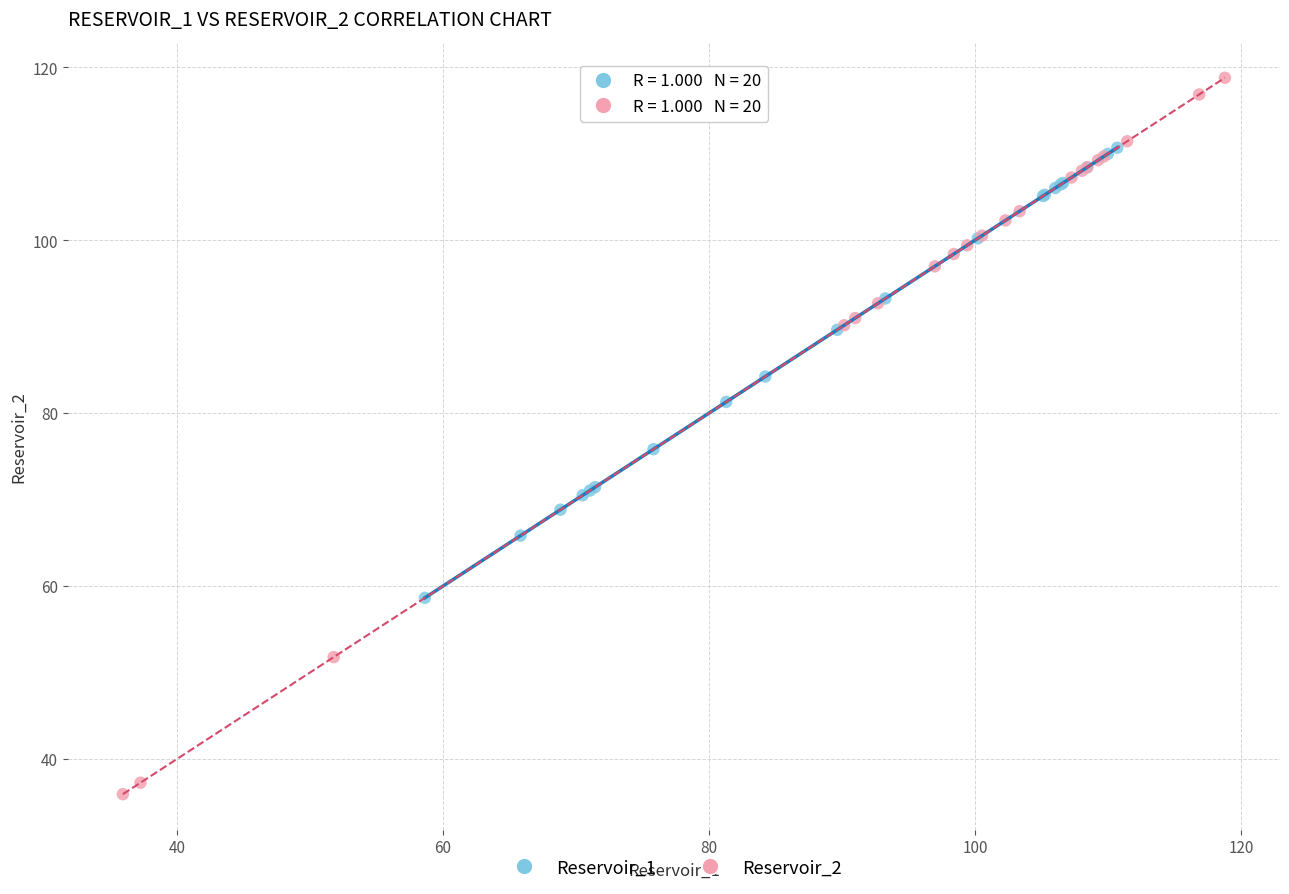

Which series has the largest Y range (max minus min)?

Reservoir_2